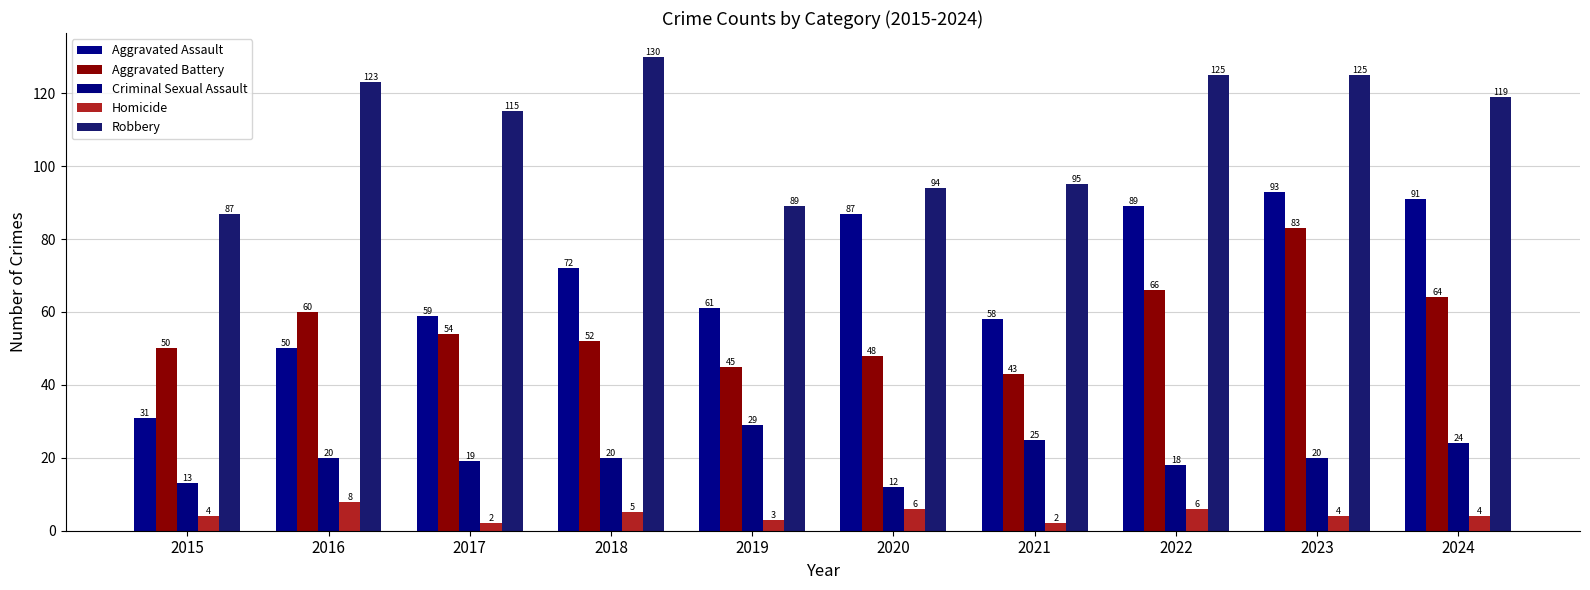

What is the value of the Aggravated Assault bar at the 9th from the left?

93